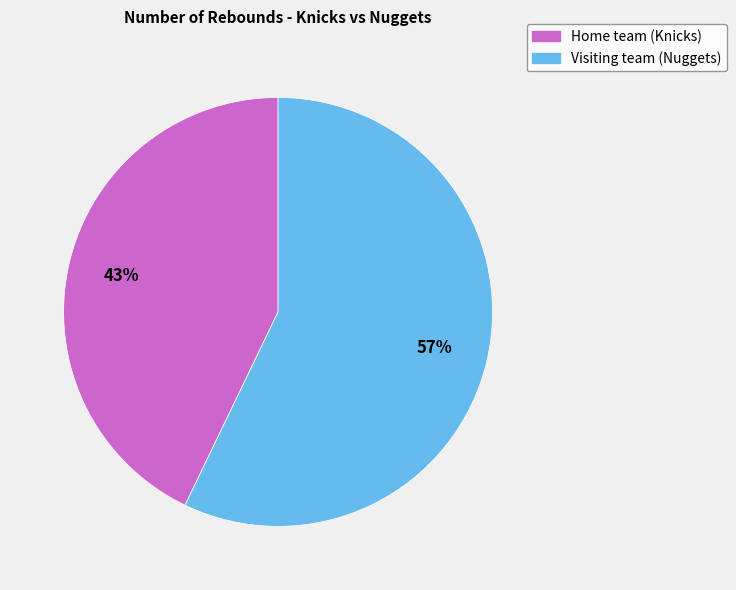

Which slice is the smallest?

Home team (Knicks)